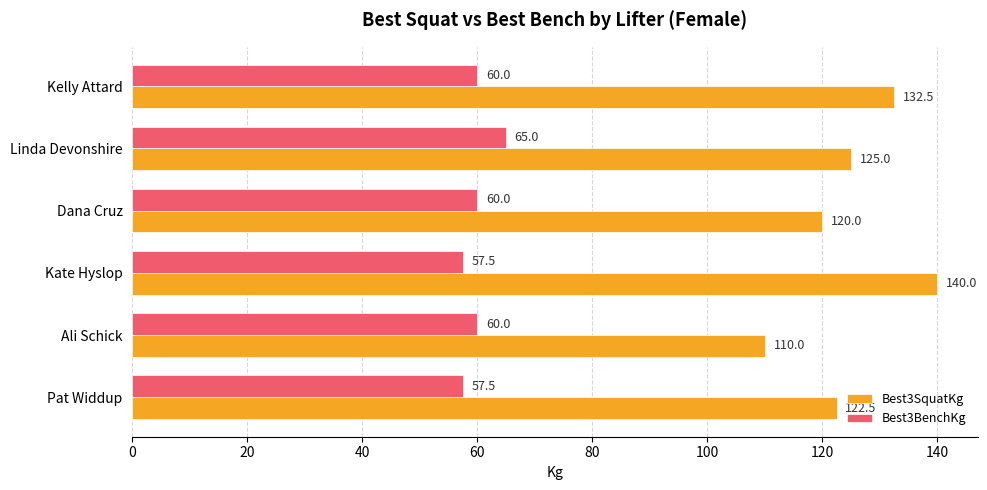

Which series has the largest total across all categories?

Best3SquatKg